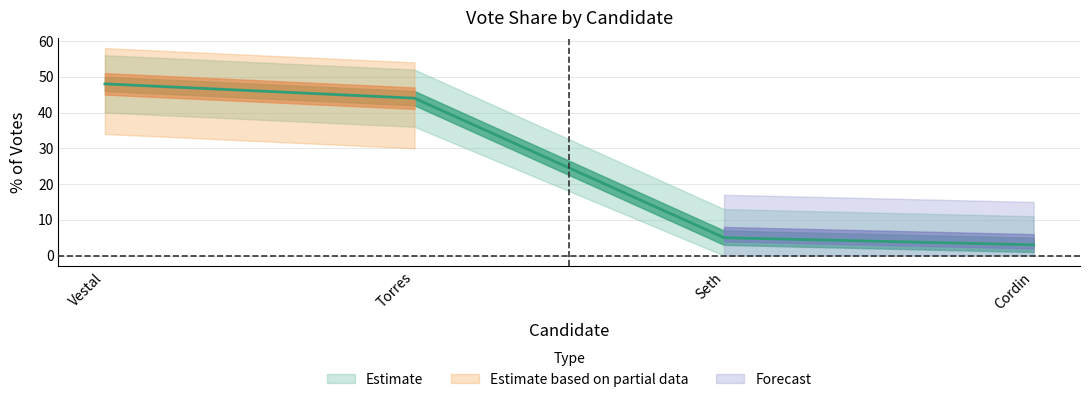

Which has a higher value, Vestal or Cordin?

Vestal